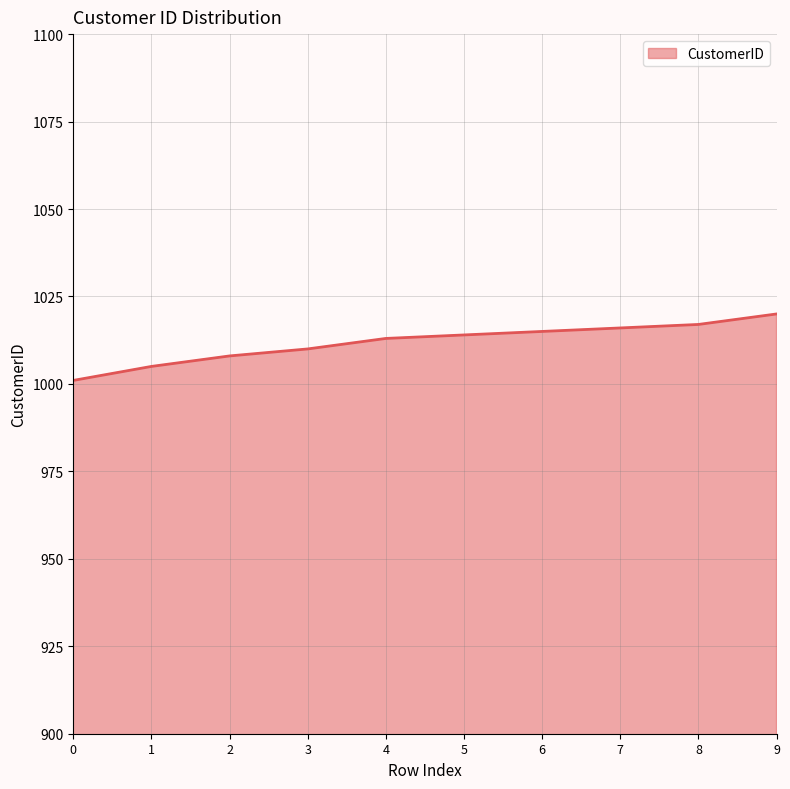

Where is the data nearest to the value 1010?

3